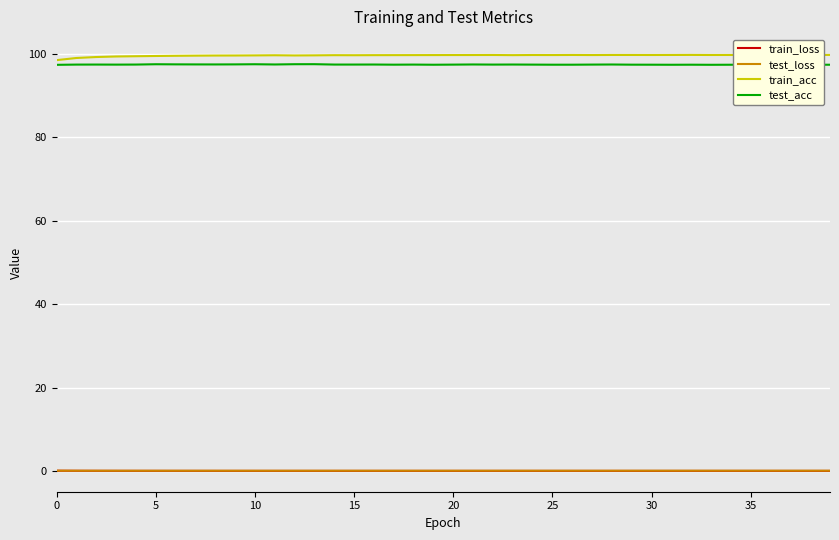

Which series has the largest total across all categories?

train_acc